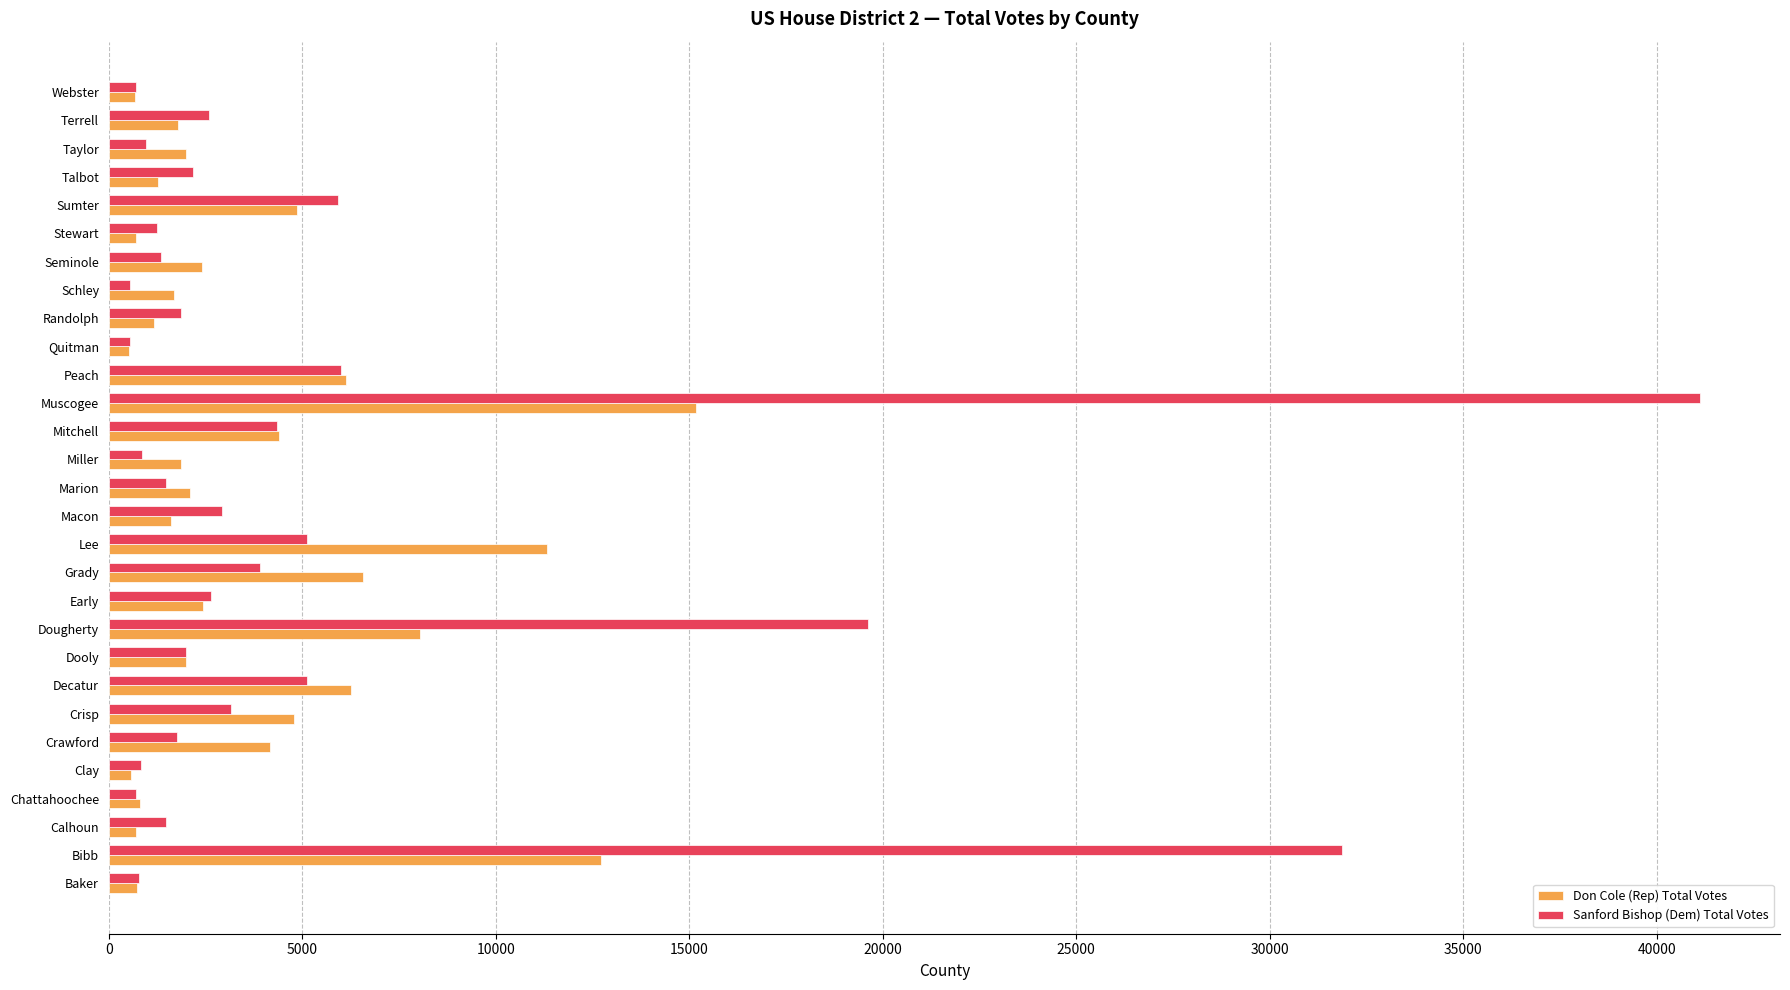

At which label is Don Cole (Rep) Total Votes closest to 7847?

Dougherty